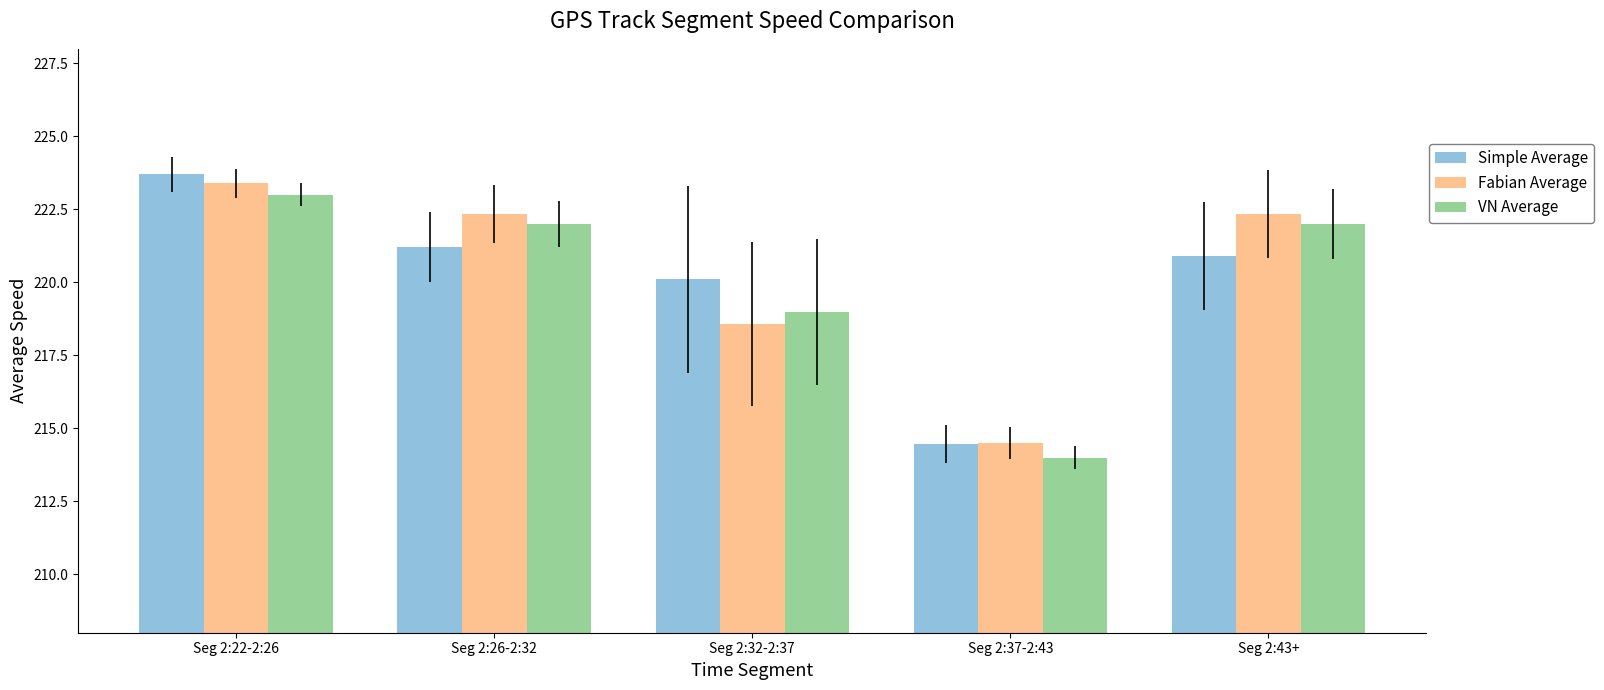

Which label corresponds to the smallest value in the chart?

Seg 2:37-2:43